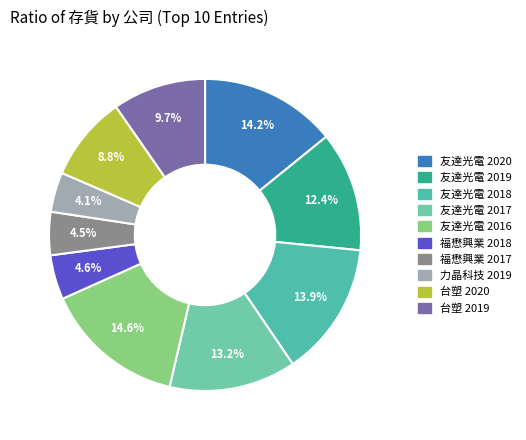

What is the total percentage of 福懋興業 2017 and 友達光電 2018?

18.4%